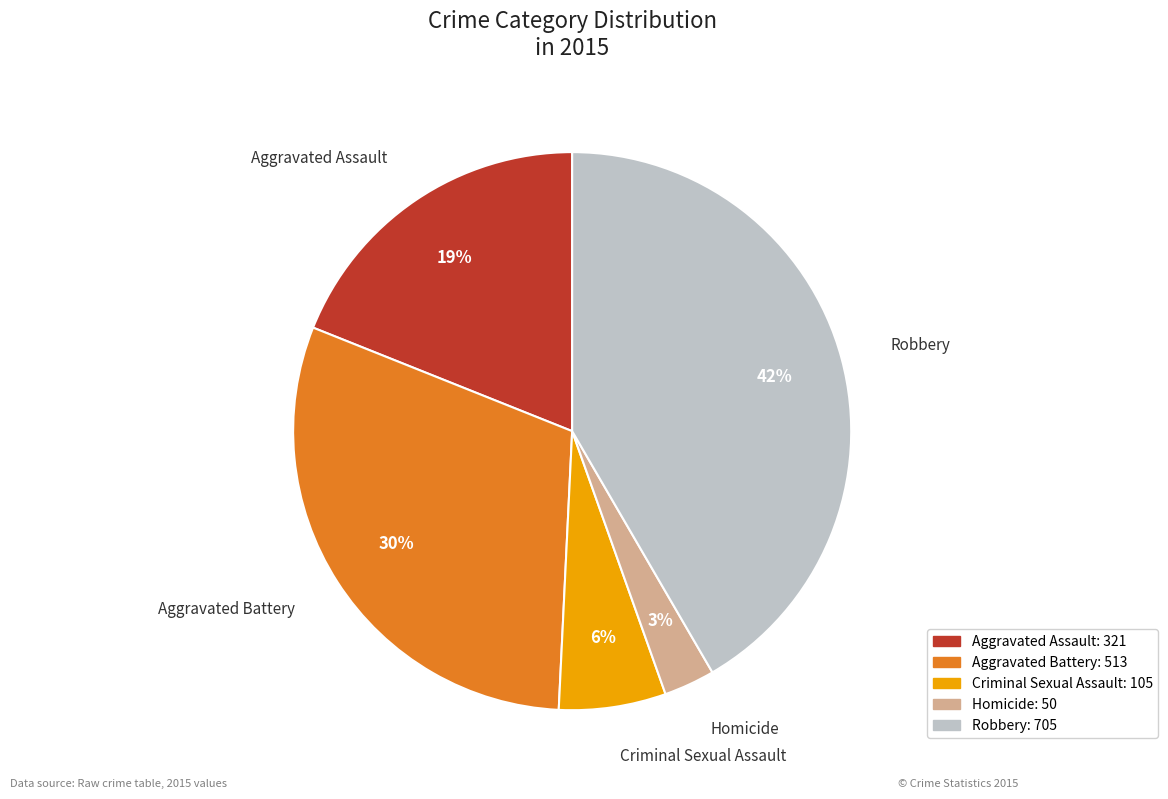

Rank the categories by value from highest to lowest.

Robbery, Aggravated Battery, Aggravated Assault, Criminal Sexual Assault, Homicide